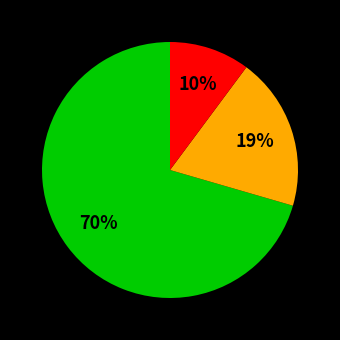

Is there any slice that represents more than half of the pie?

Yes